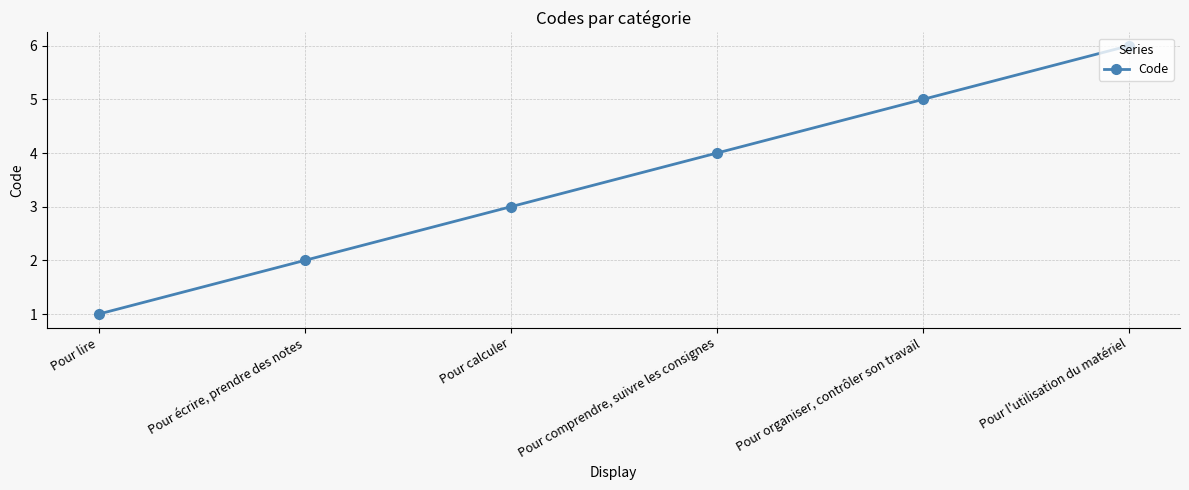

What is the maximum value shown in the chart?

6